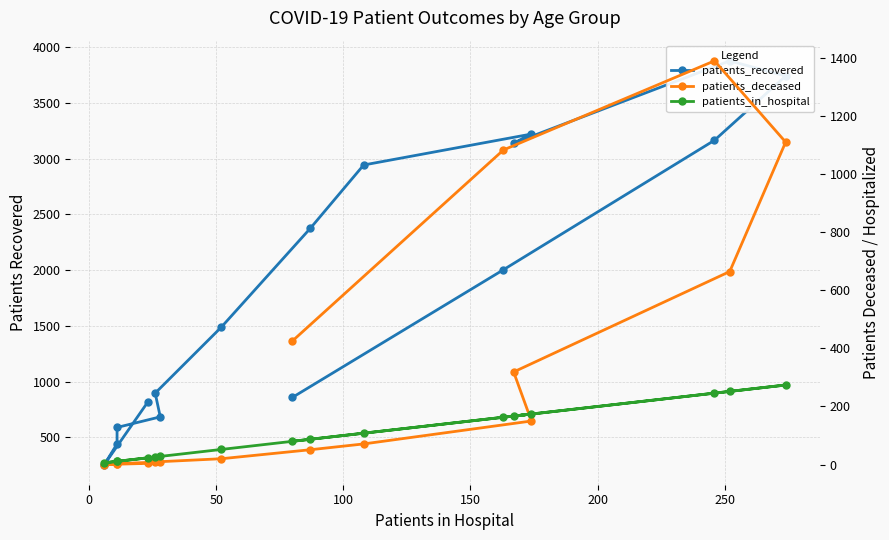

How many data points in patients_deceased are less than 71?

8